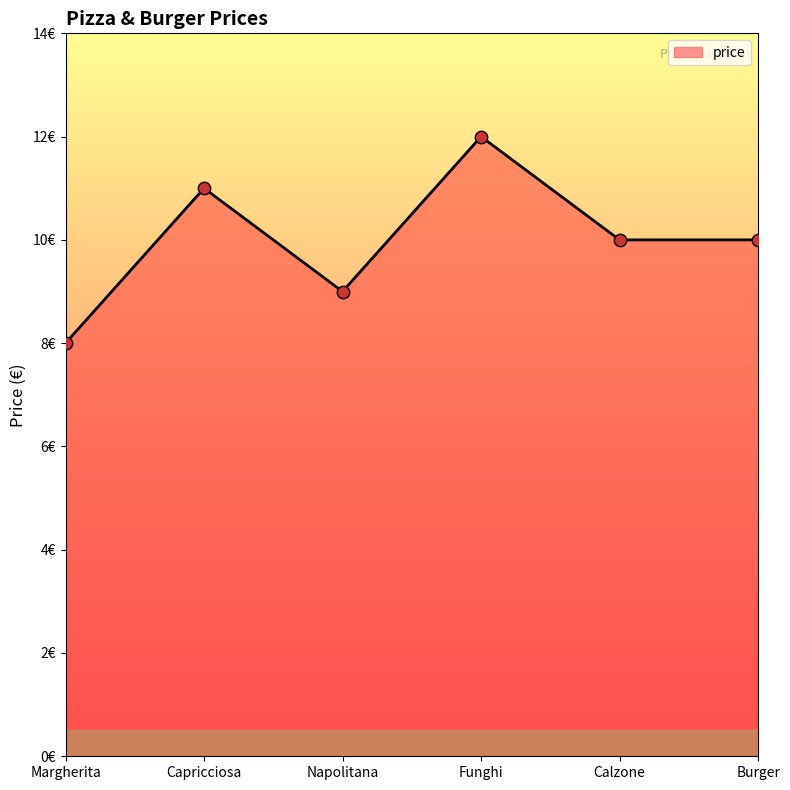

Which has a higher value, Margherita or Capricciosa?

Capricciosa